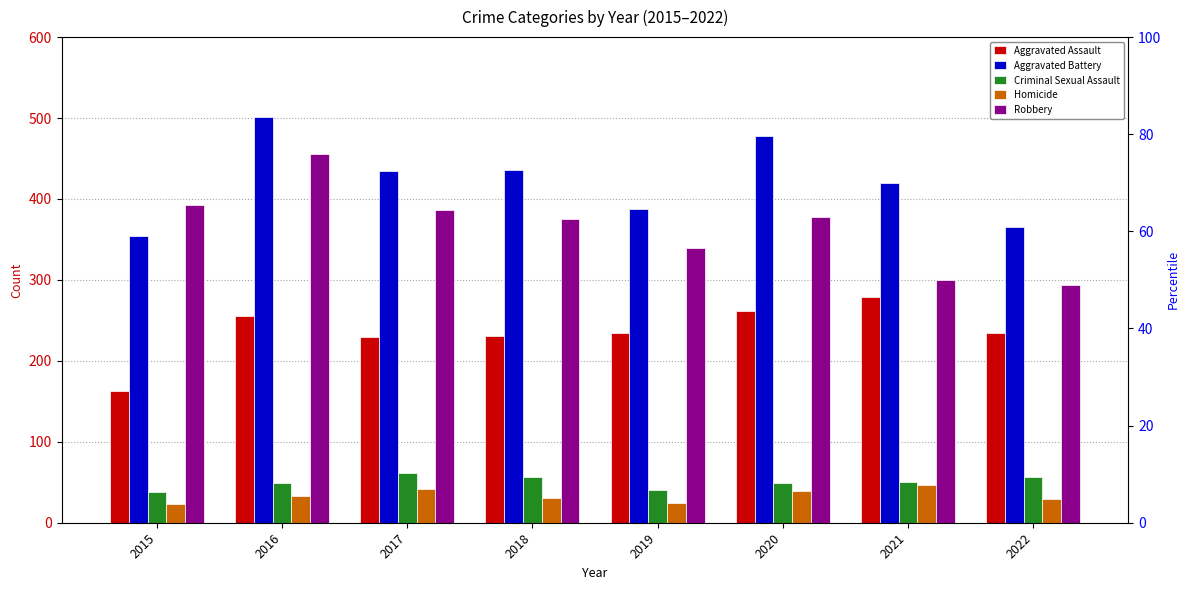

Where does the Criminal Sexual Assault series first go above 50?

2017